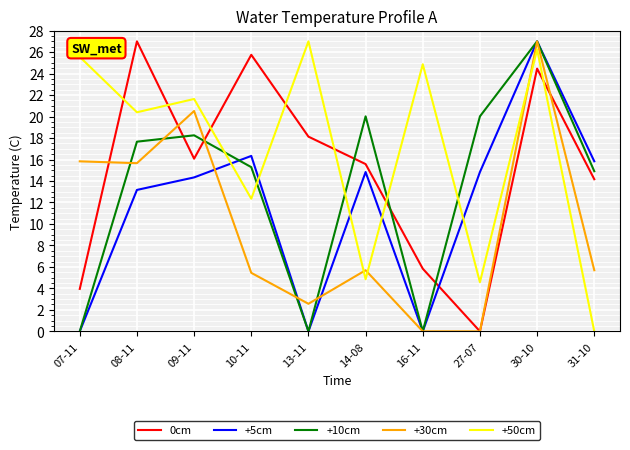

How many values in the +30cm series are below 5?

3